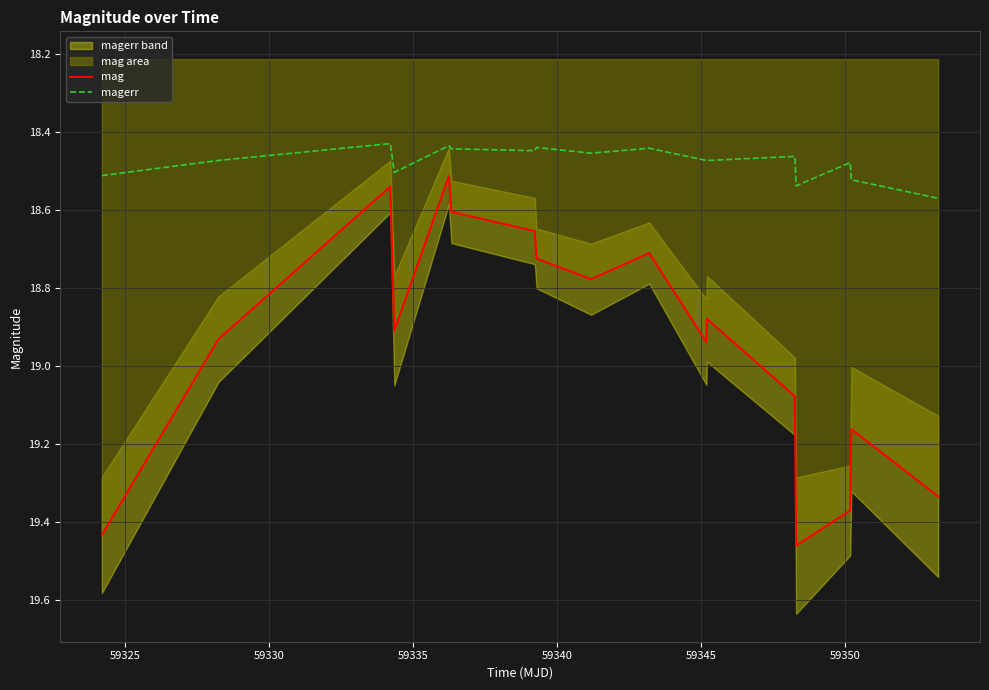

What is the lowest value of the mag series?

18.5